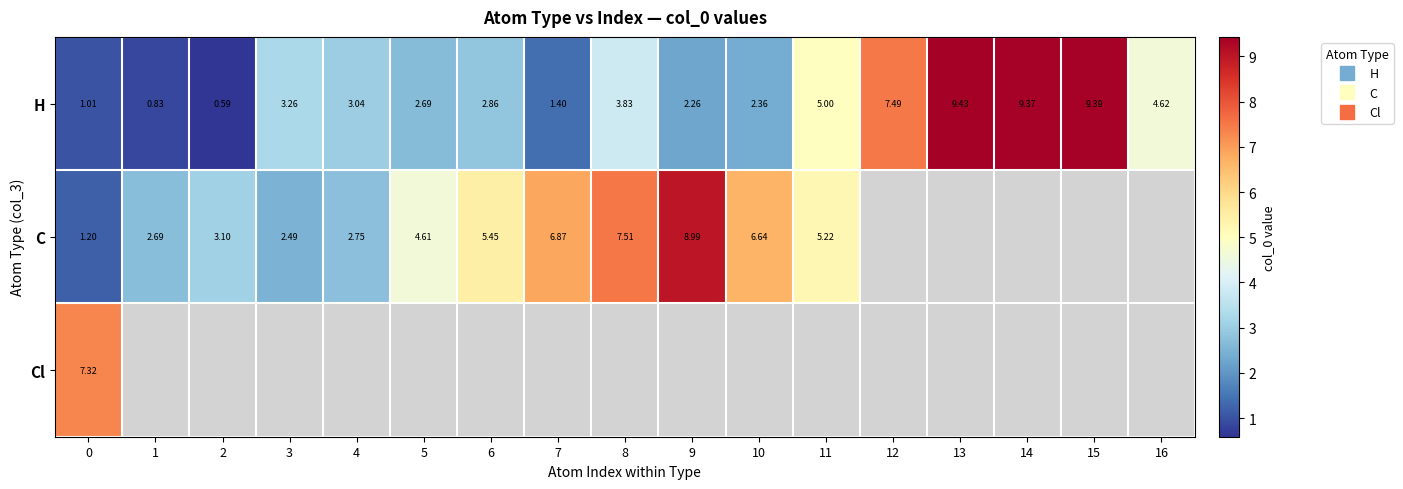

Which has a higher value, 16 or 6?

16